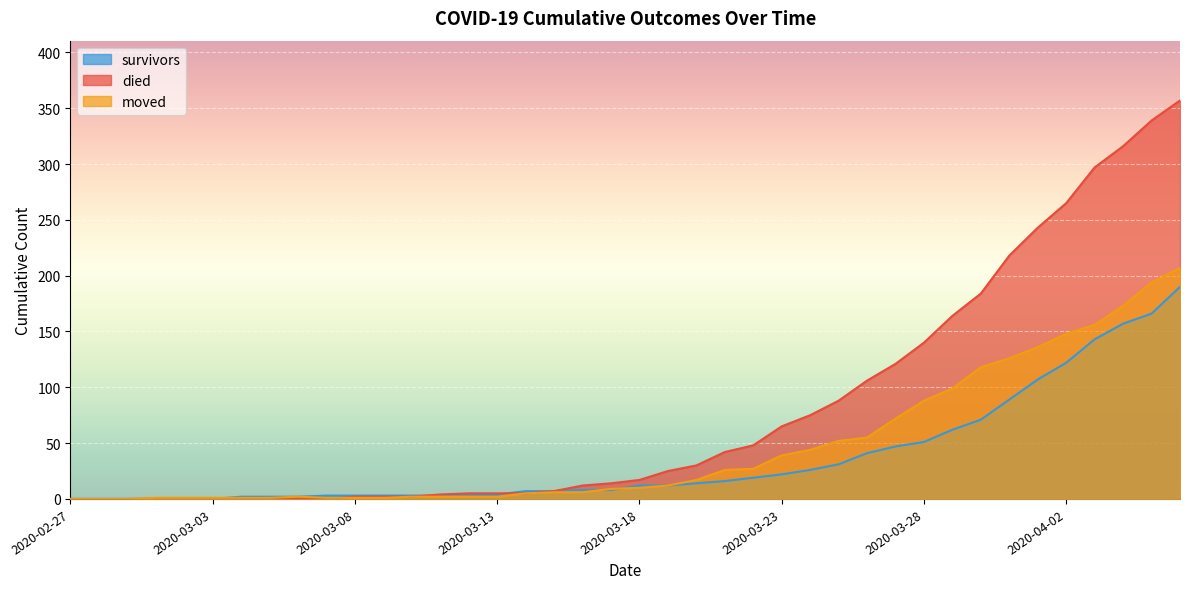

True or false: survivors has a value of 166 at 2020-04-05.

True